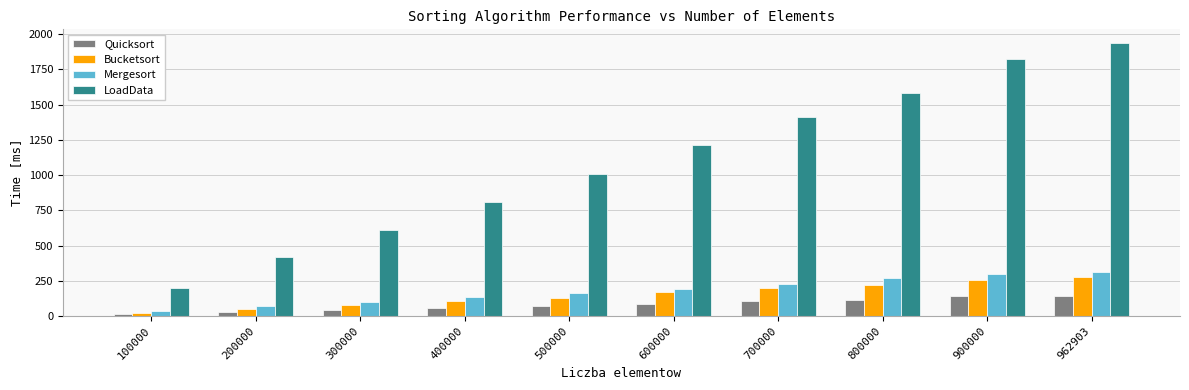

Between 300000 and 962903, which series saw the biggest shift?

LoadData